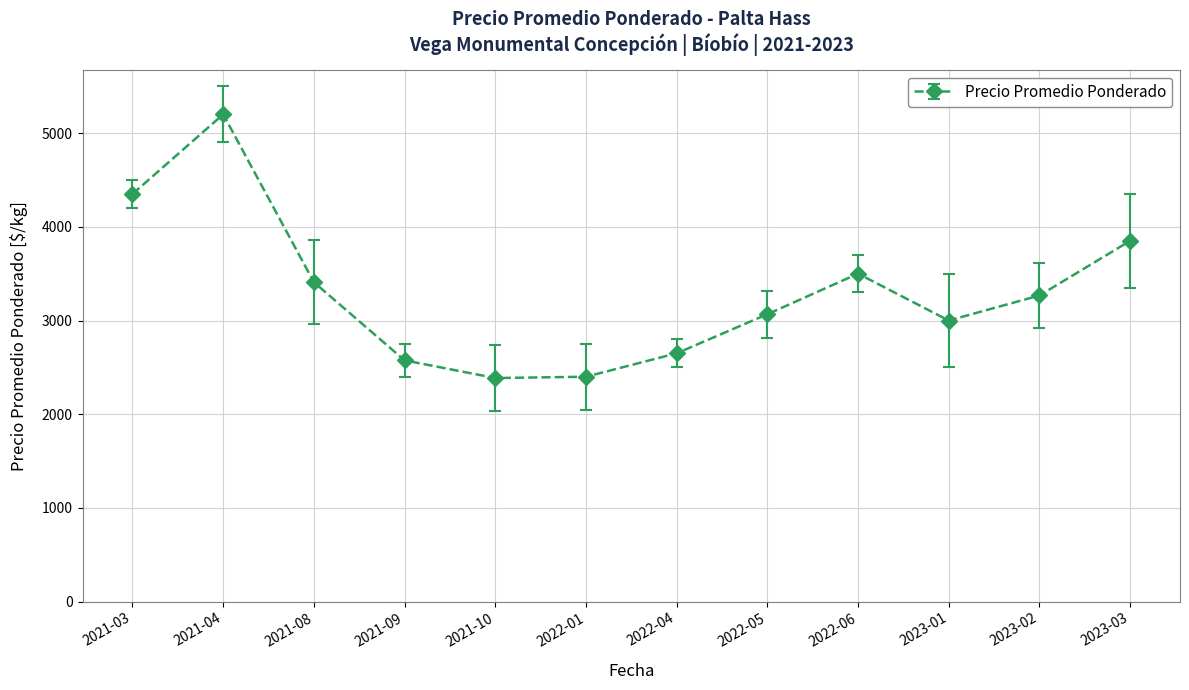

At which category does the chart reach its peak across all series?

2021-04